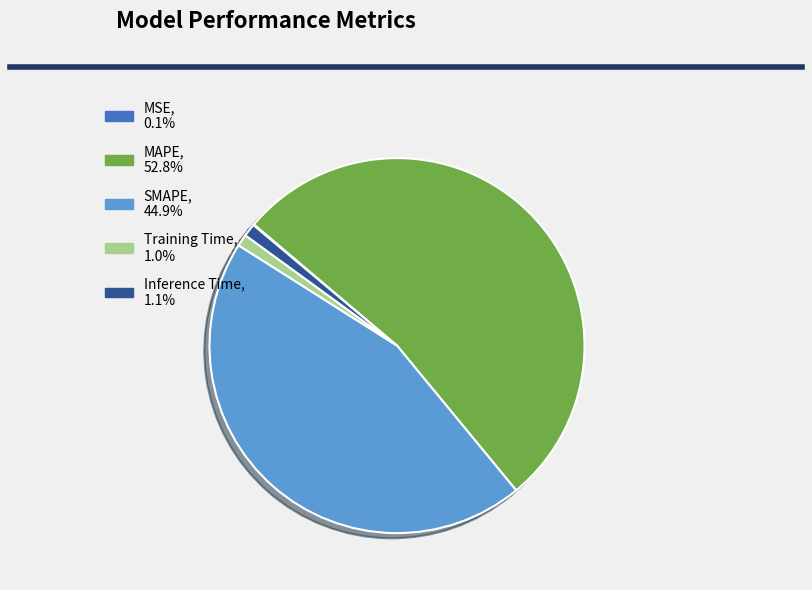

Is it true that Training Time is 1% of the pie?

True